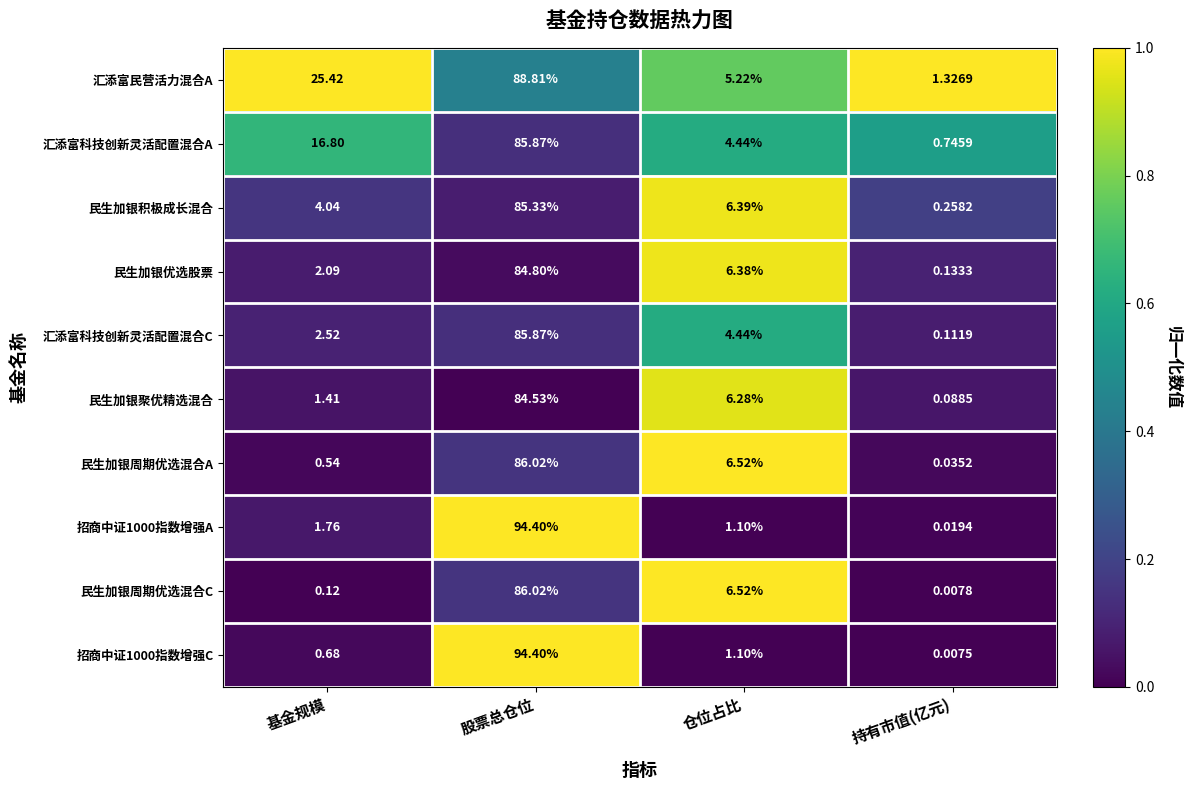

Which series has the largest total across all categories?

汇添富民营活力混合A